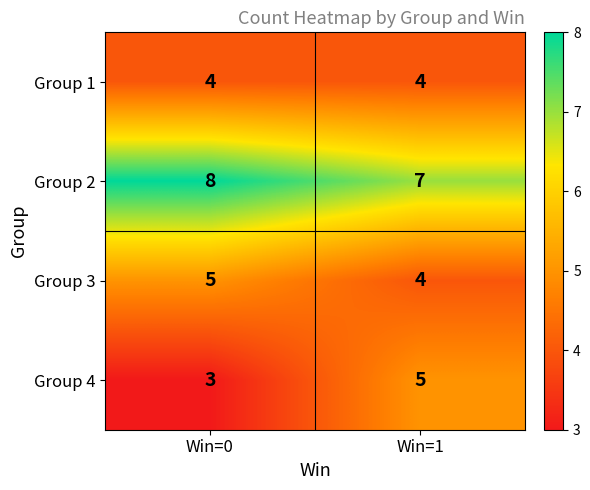

What is the total value across all series at Win=1?

20